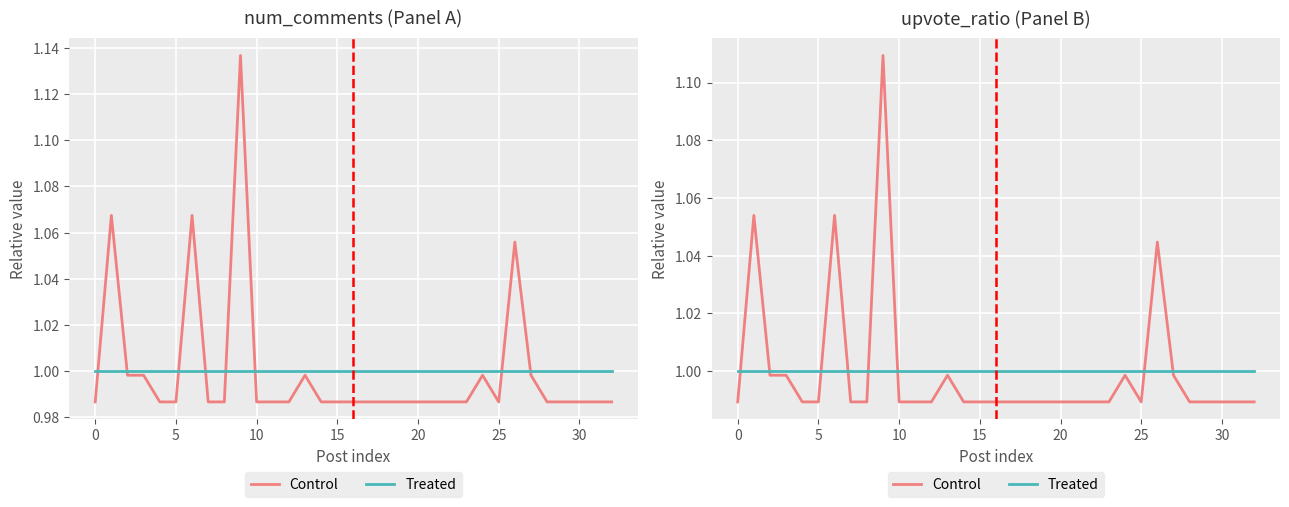

What is the sum of the Control values at 5 and 14?

2.0